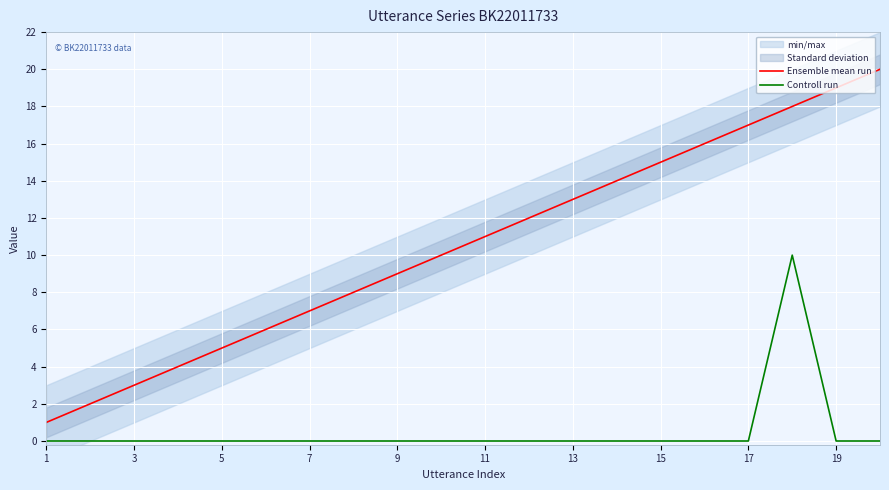

How many values in Controll run are above zero?

1